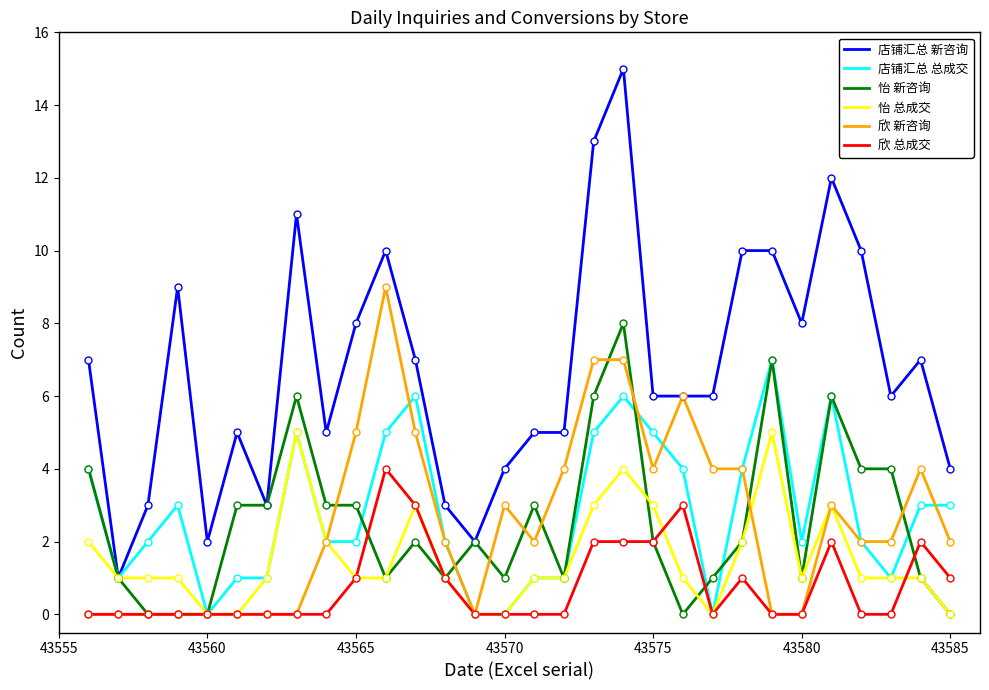

True or false: 欣 总成交 and 店铺汇总 新咨询 intersect in this chart.

False